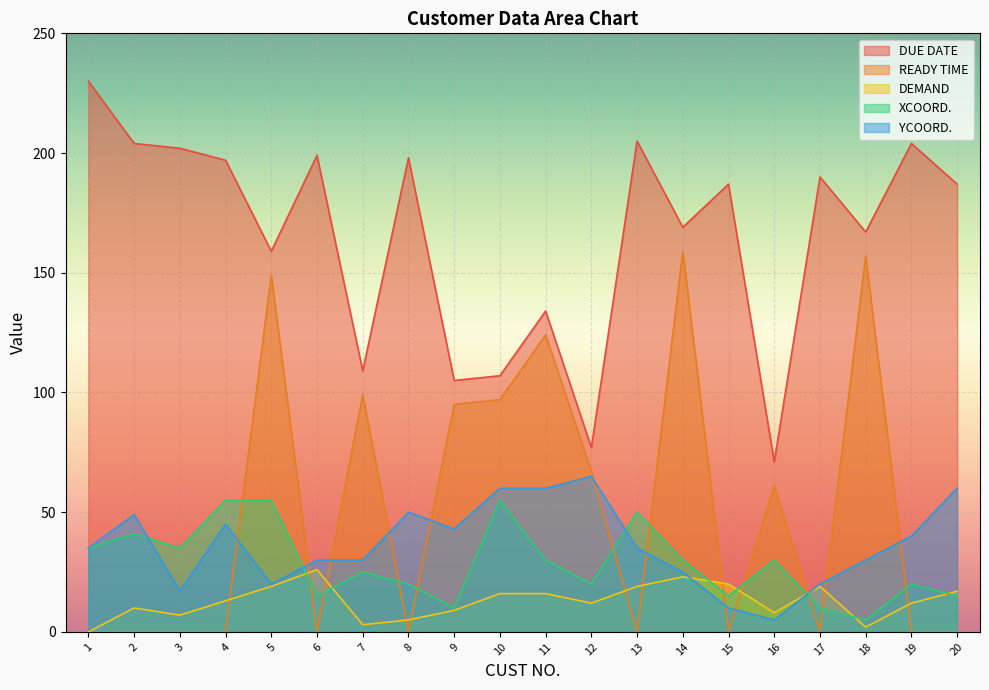

What is the minimum value for DUE DATE?

71